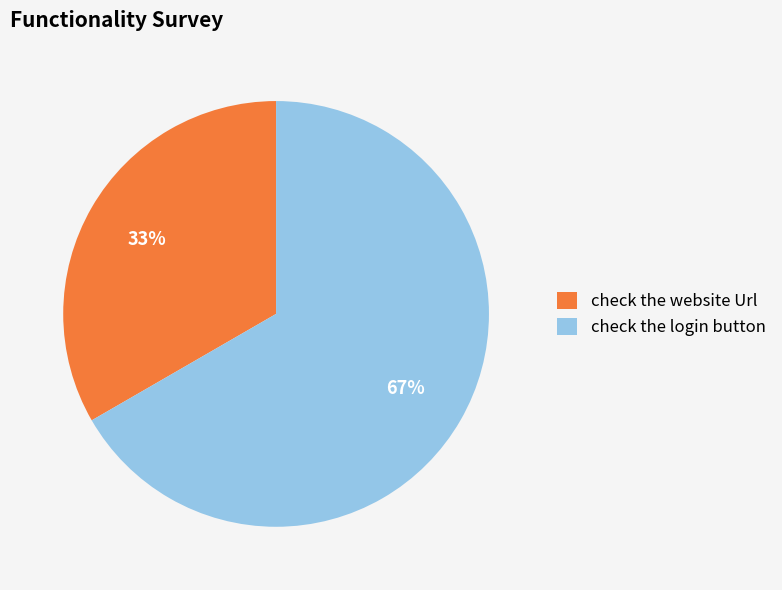

To the nearest percent, what portion does check the login button represent?

67%